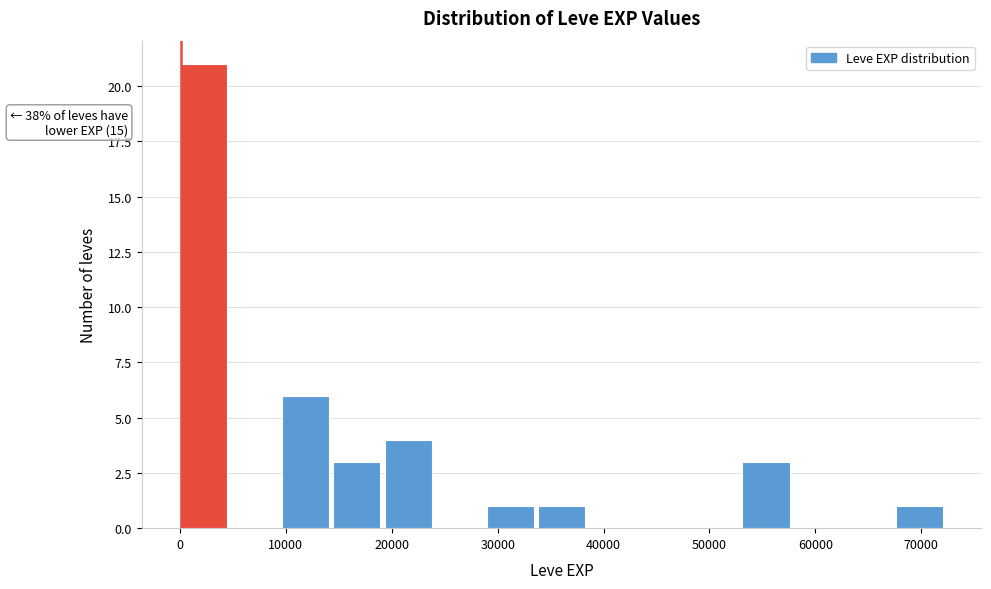

Over which range of the x-axis is the bar tallest?

0 to 5000